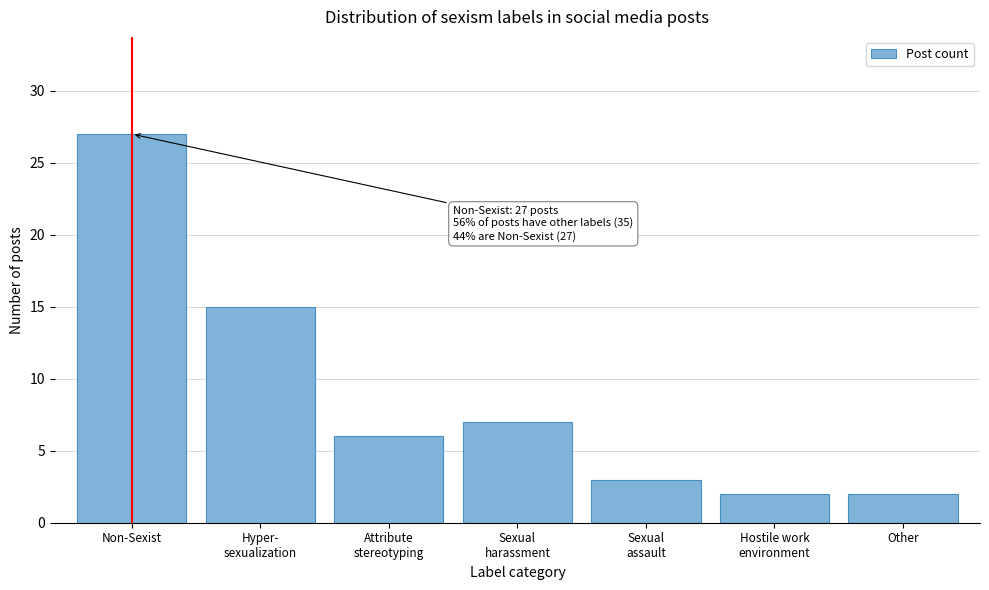

What position from the right is Other?

1